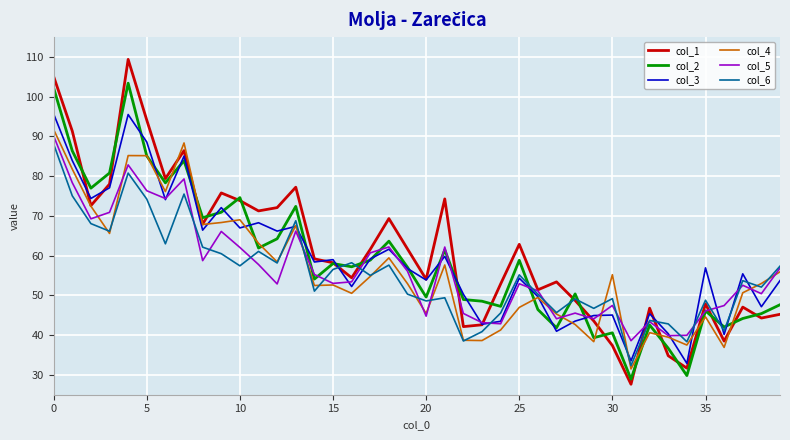

List the series in order of their peak value, lowest first.

col_6, col_5, col_4, col_3, col_2, col_1